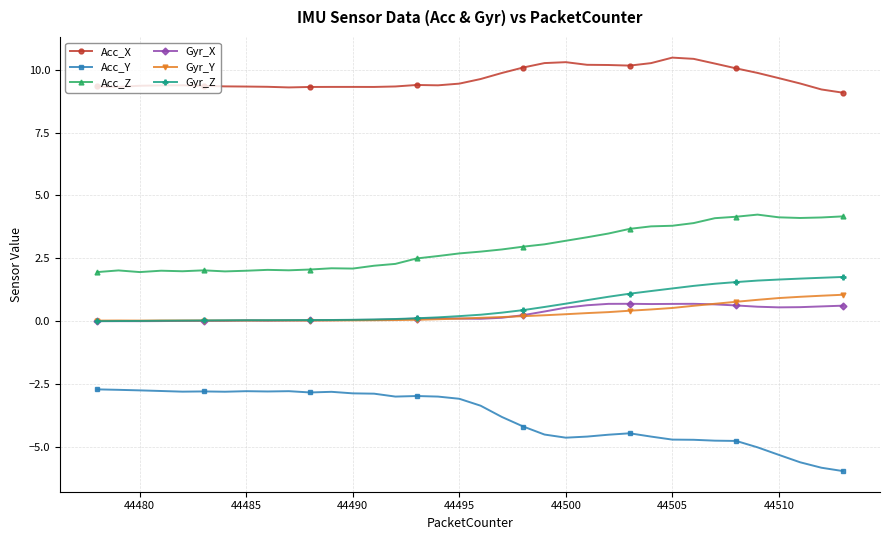

True or false: Acc_X has more than 2 points higher than both neighbors.

True